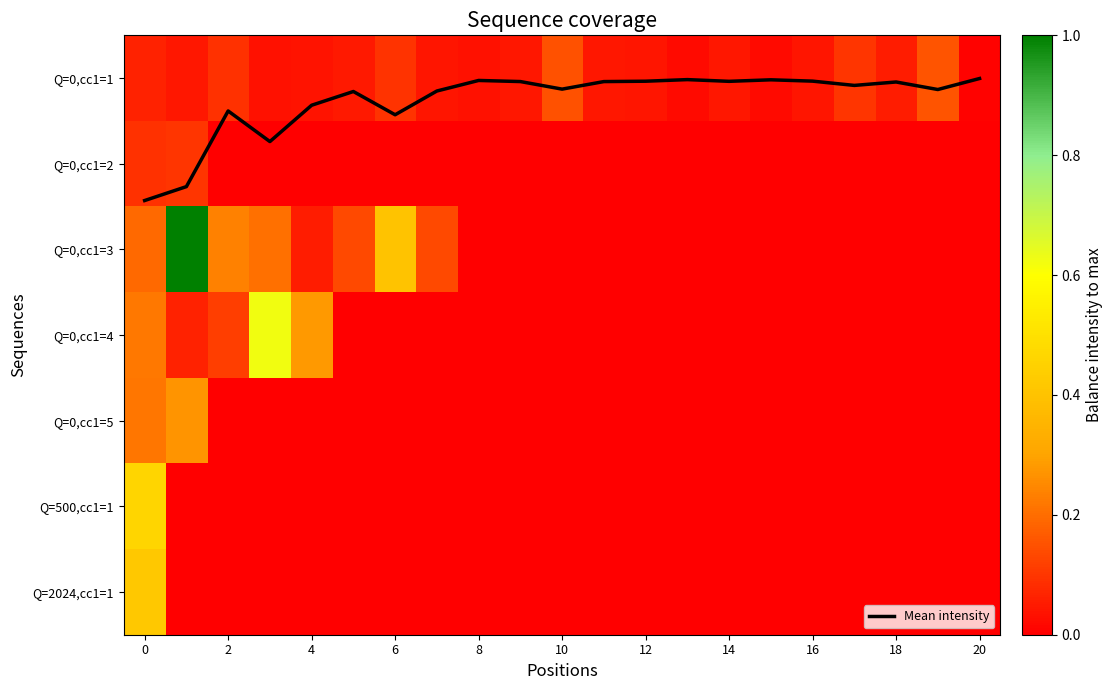

How many data points in Q=0,cc1=3 are above 0?

8